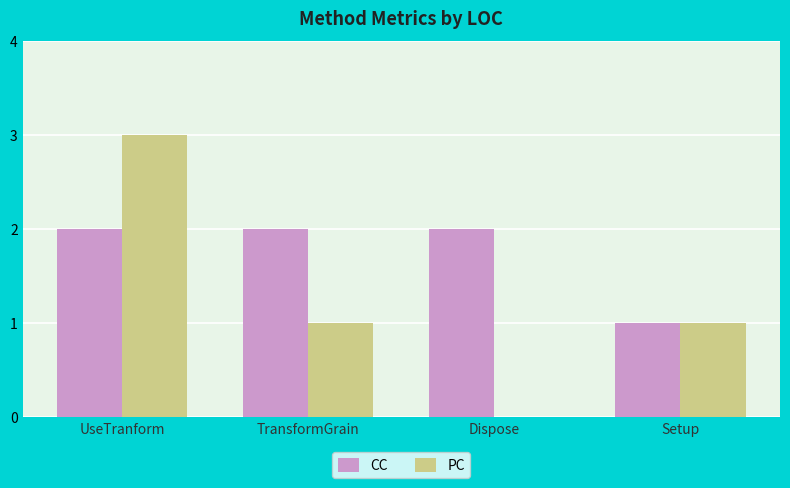

Which series has the largest total across all categories?

CC